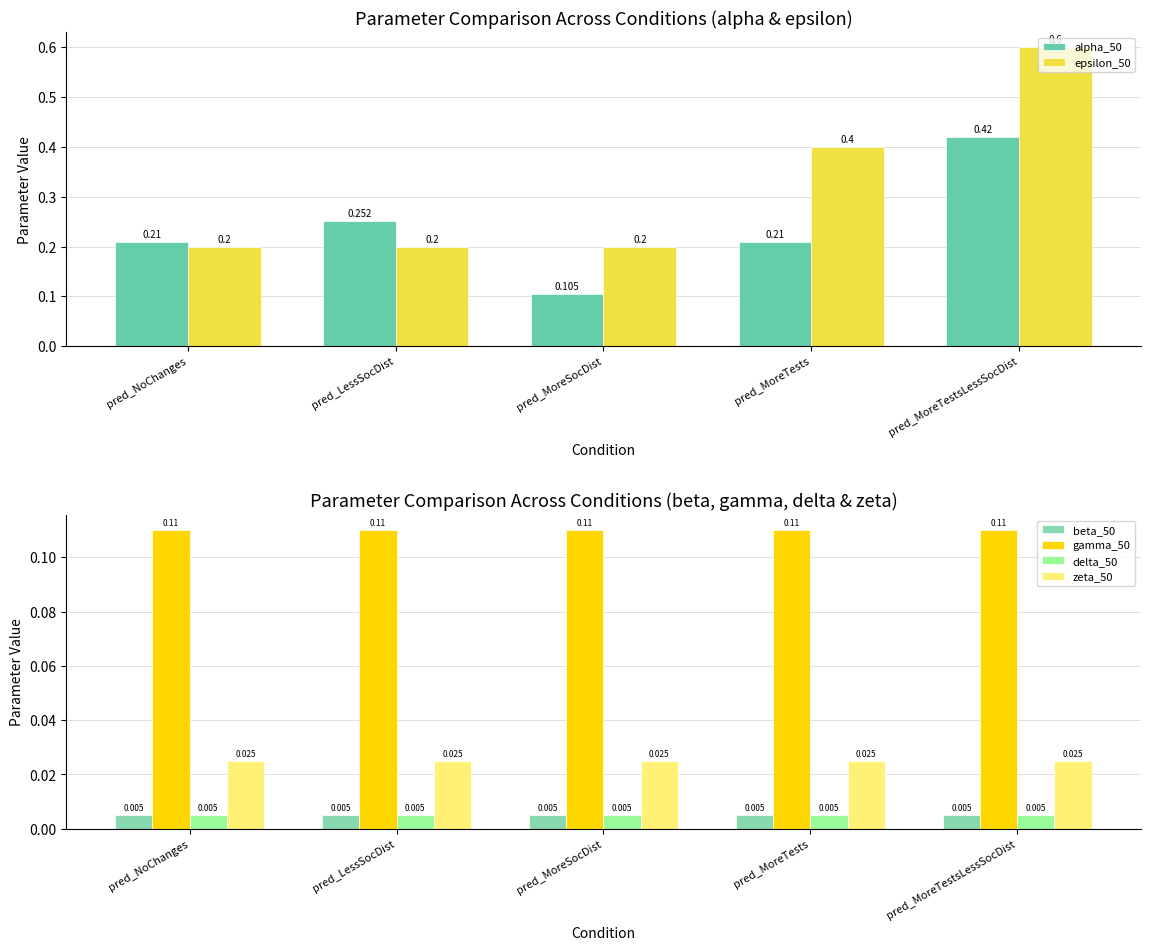

What is the label of the 4th bar from the left?

pred_MoreTests